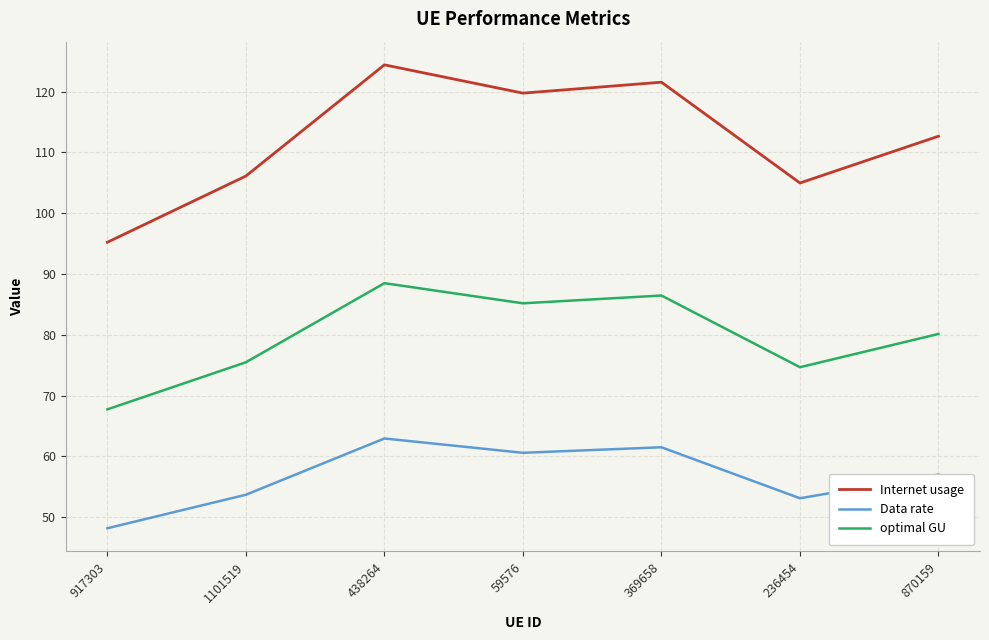

Where does the optimal GU series first go above 80?

438264